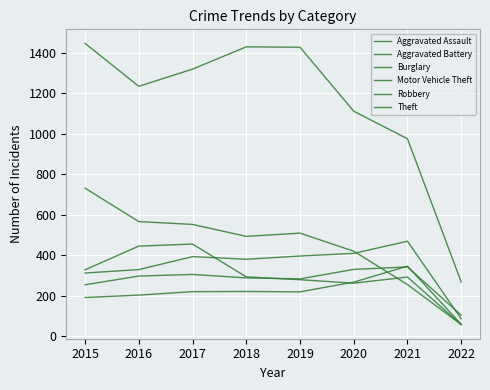

Is the value of Burglary at 2022 greater than the value of Robbery at 2017?

No